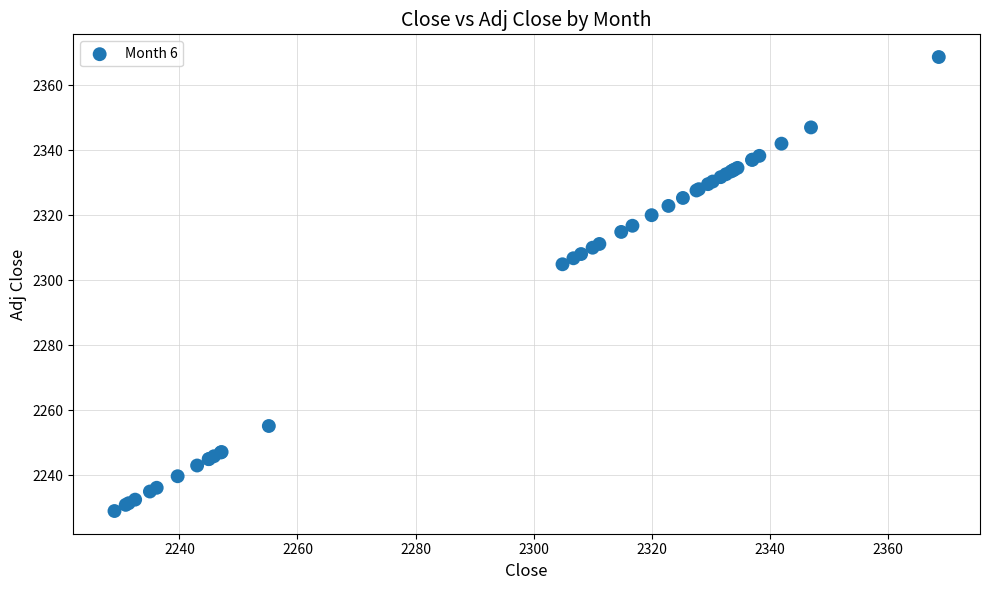

What Y value in the scatter plot is closest to 2298?

2304.9